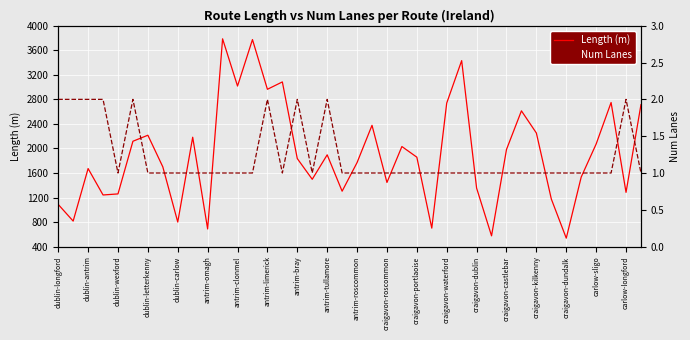

What are all the series names shown in the legend?

Length (m), Num Lanes